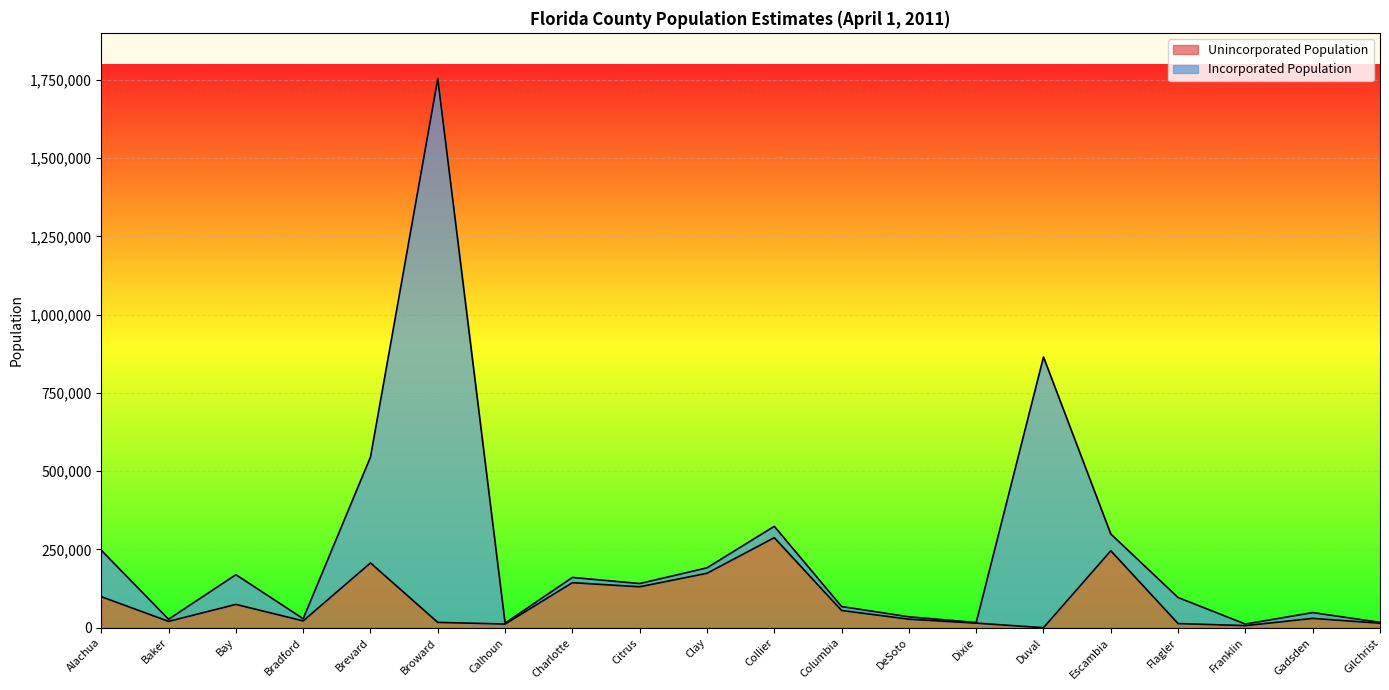

Is it true that Unincorporated Population equals 54911 at Columbia?

True